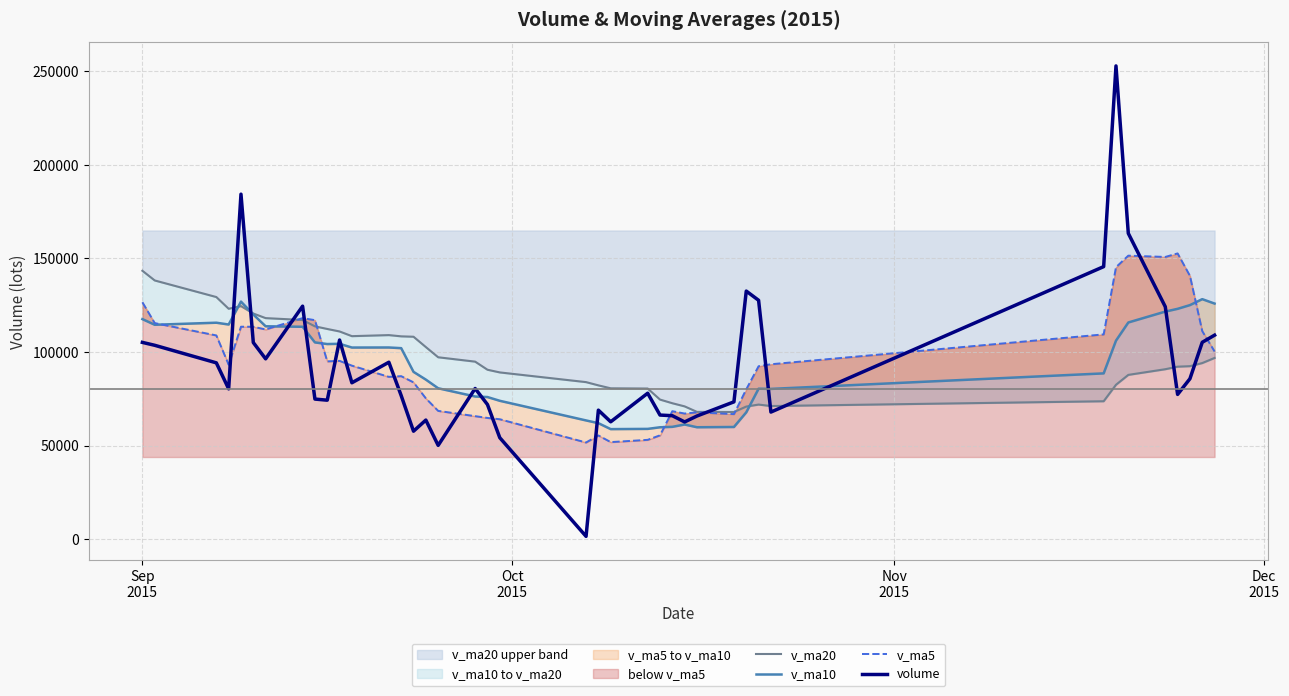

True or false: v_ma5 and v_ma10 intersect in this chart.

True